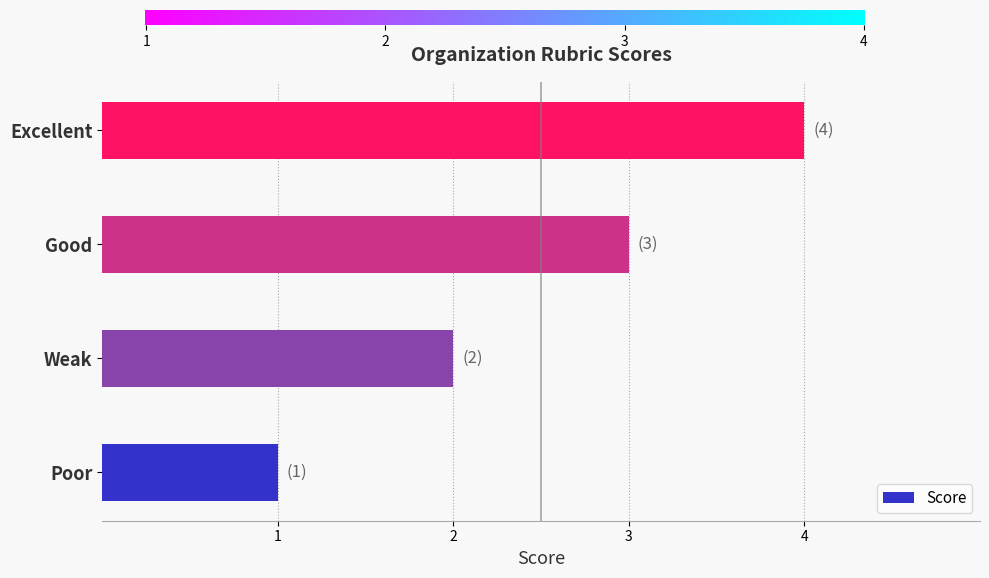

What is the approximate value at Excellent?

4